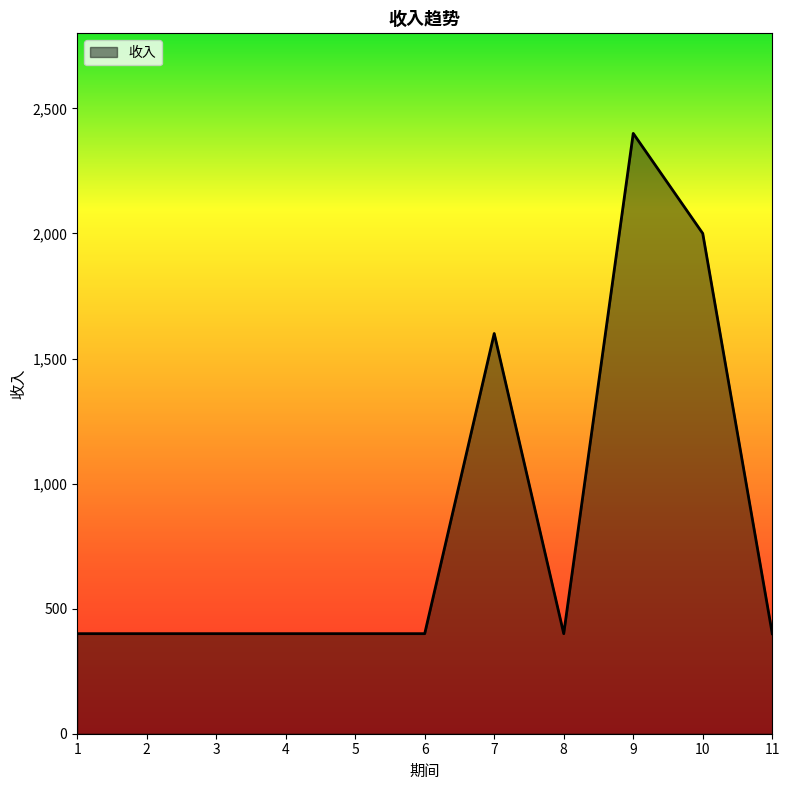

Is it true that the value at 11 is 400?

True